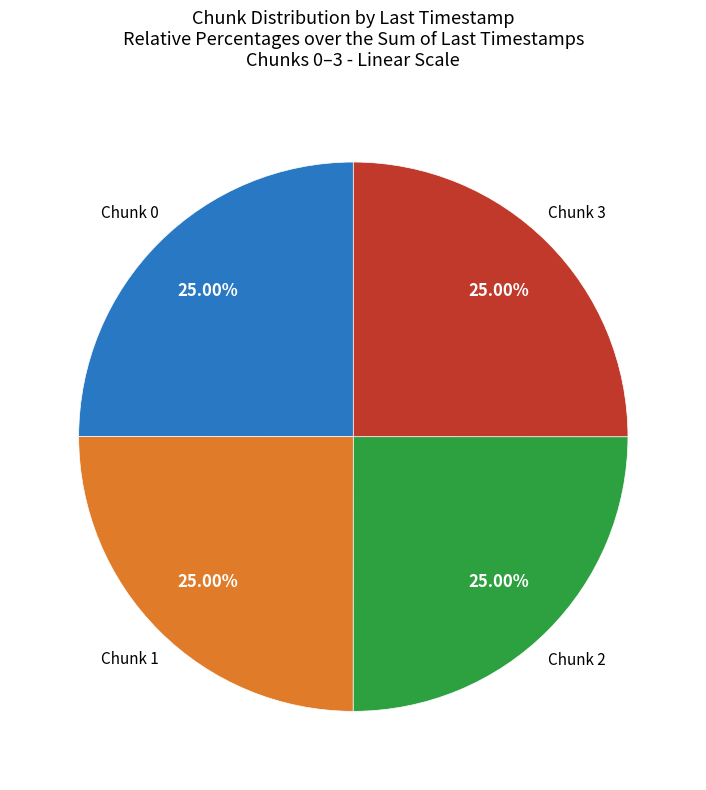

Is there a majority slice in this chart?

No